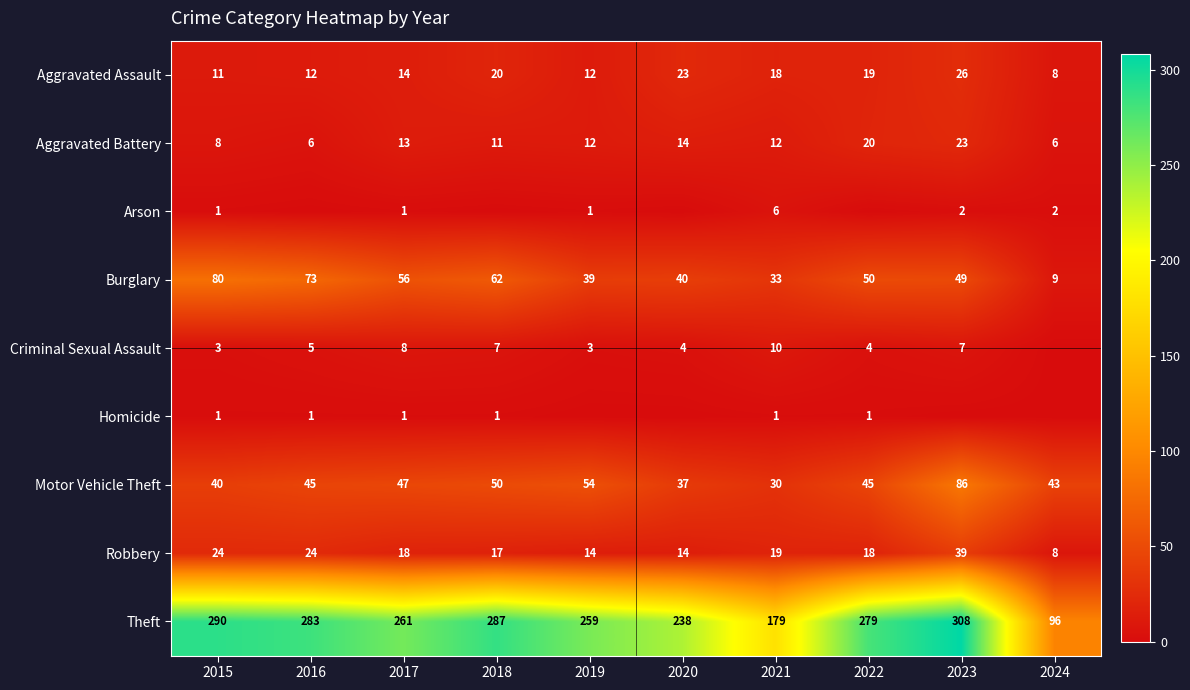

Between 2023 and 2020, which is larger?

2023